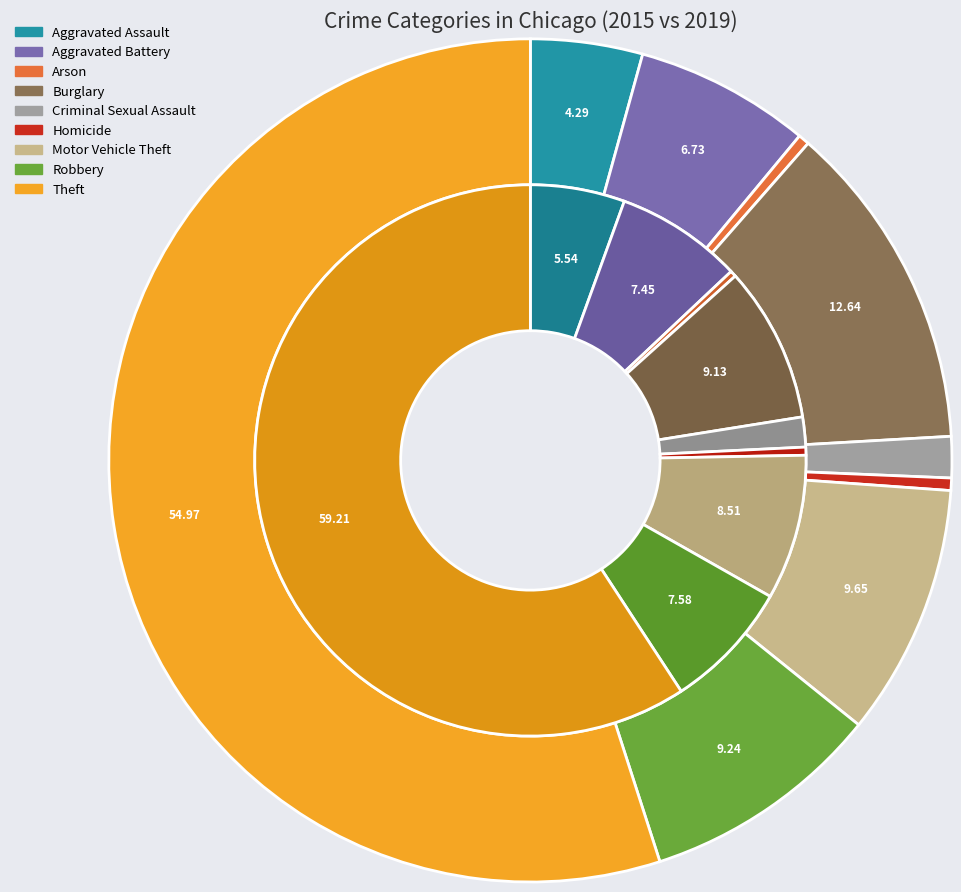

To the nearest percent, what portion does 7 represent?

8%